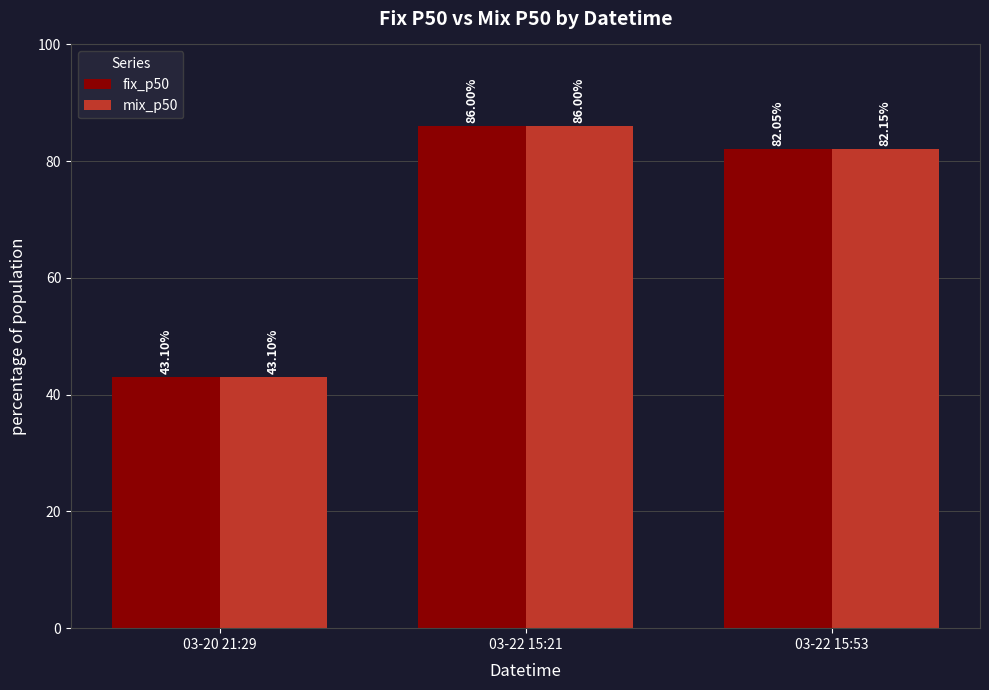

Which series changed the most between 03-22 15:21 and 03-22 15:53?

fix_p50